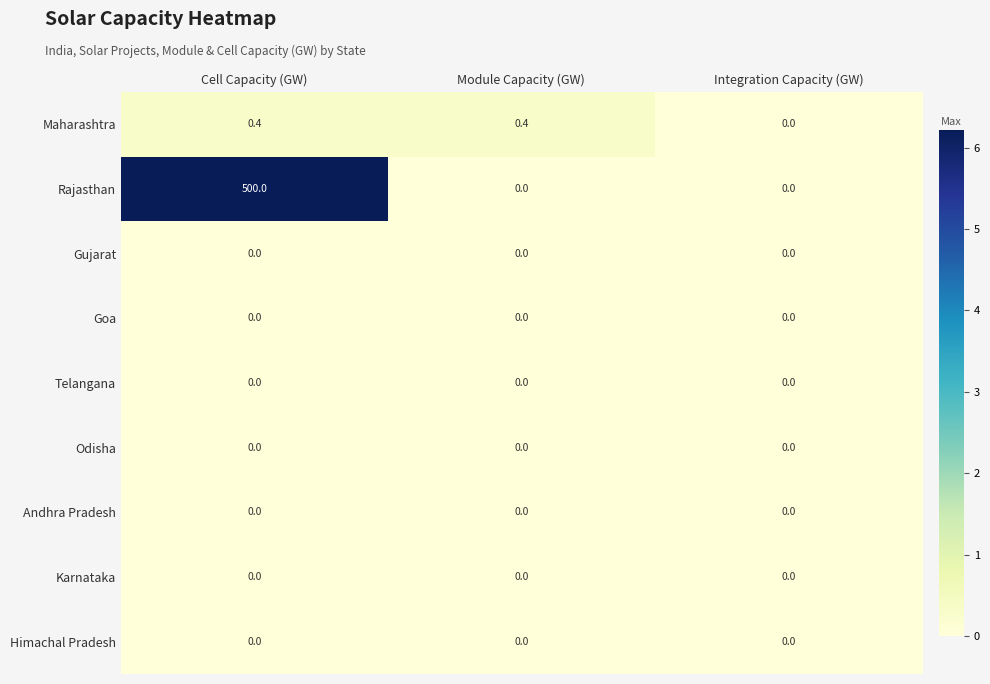

Between Cell Capacity (GW) and Module Capacity (GW), which series saw the biggest shift?

Rajasthan